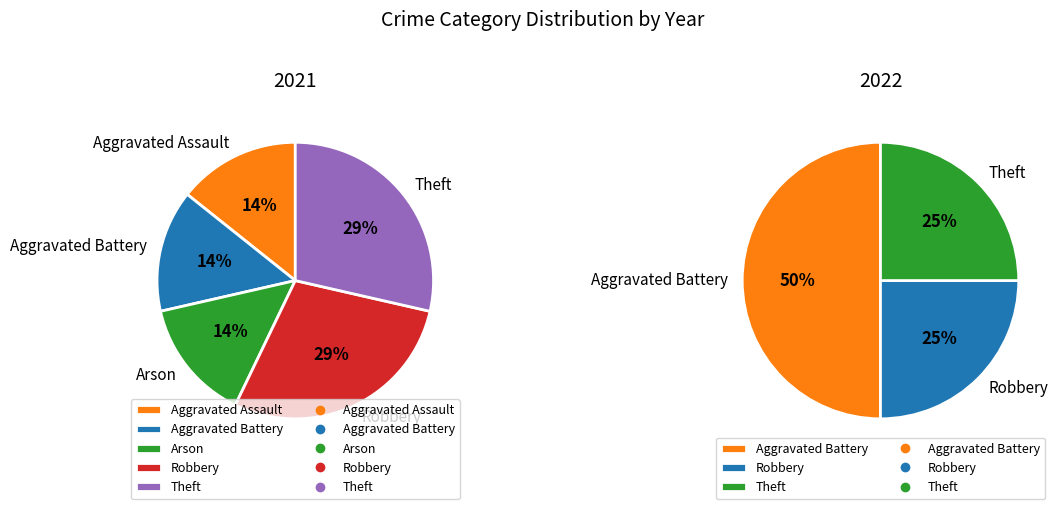

Which series has the largest range (max minus min)?

2022